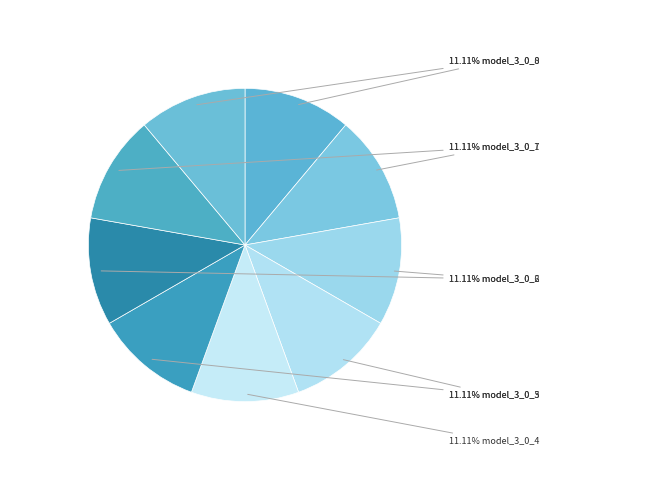

Count the number of slices in the pie.

9